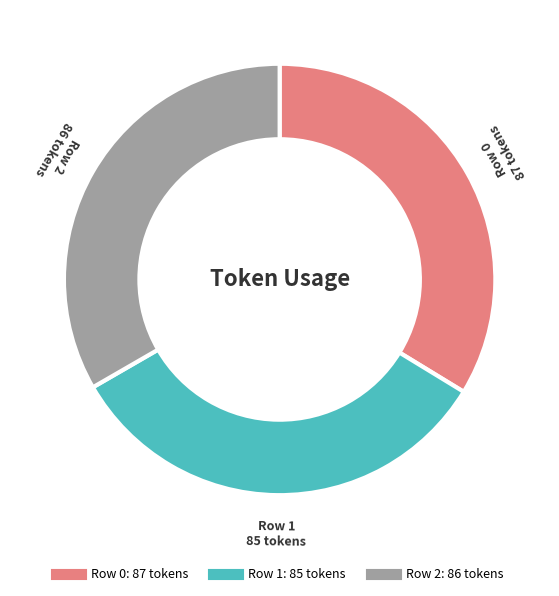

Is there any slice that represents more than half of the pie?

No